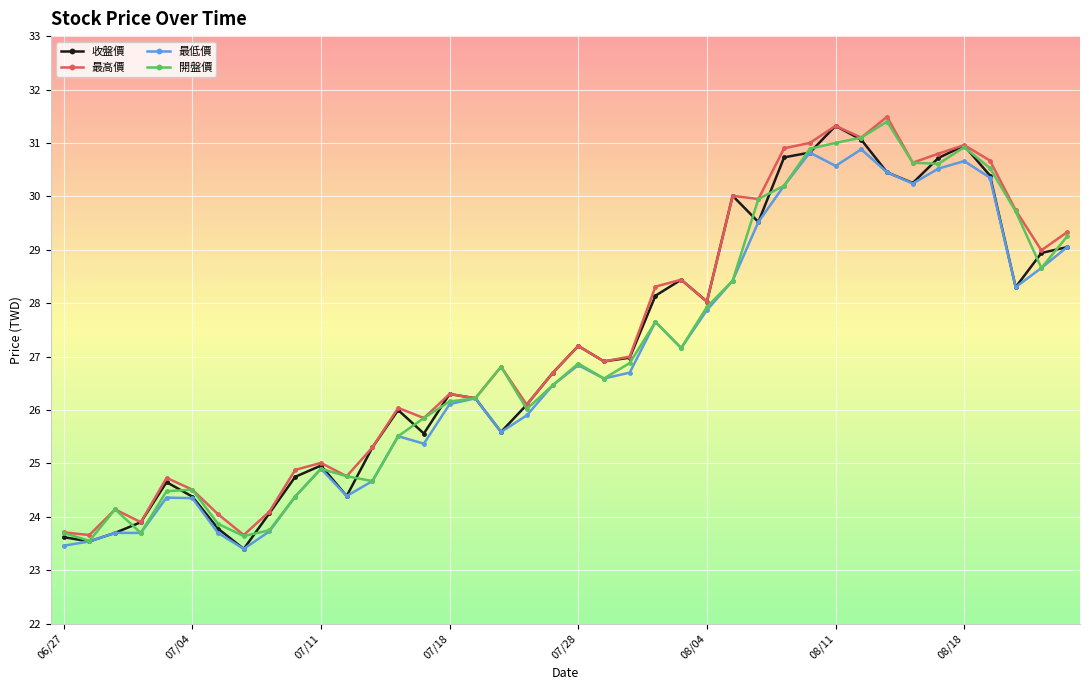

True or false: 收盤價 has more than 2 points higher than both neighbors.

True